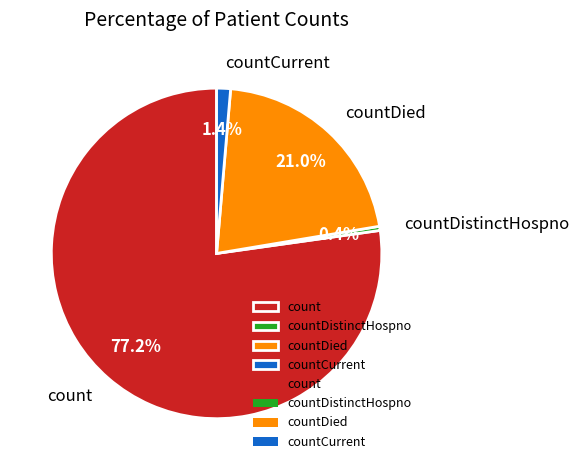

Which slice is the largest?

count